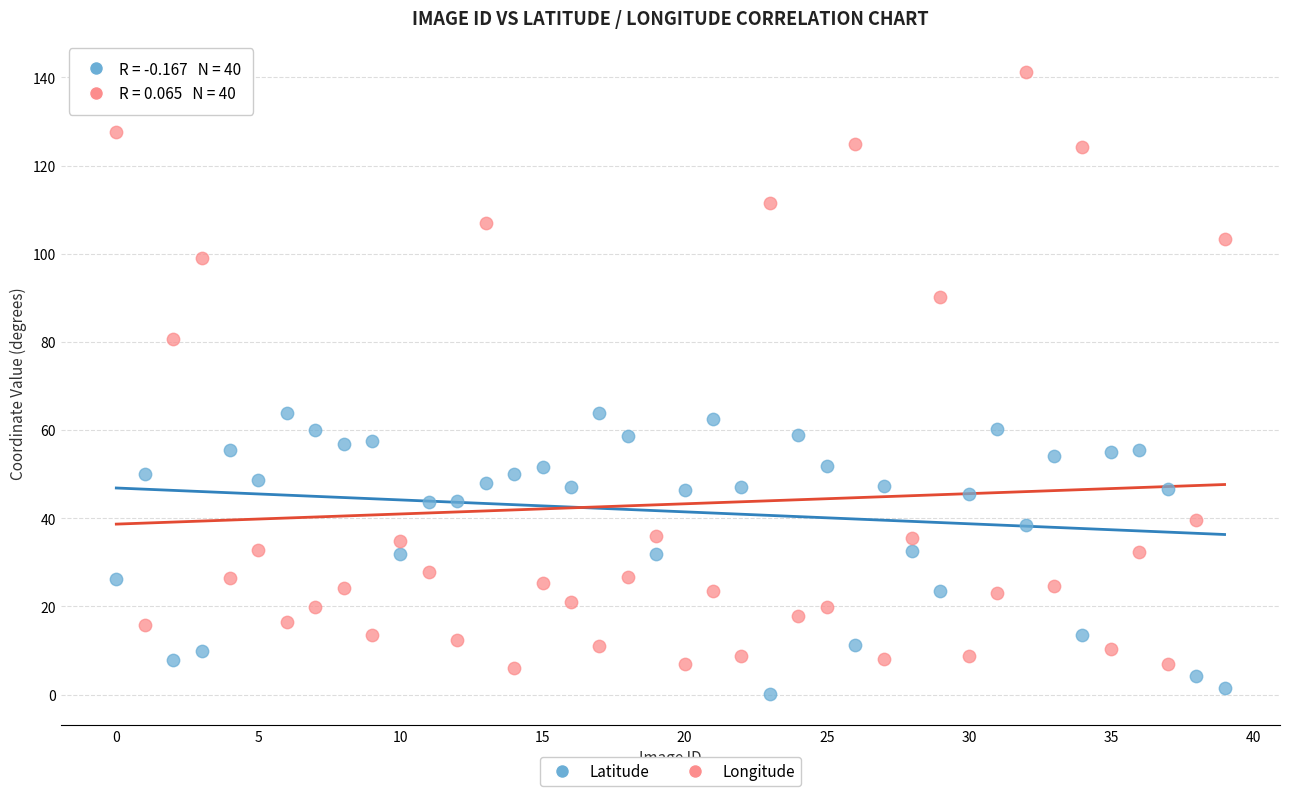

Which series contains the lowest Y value?

Latitude